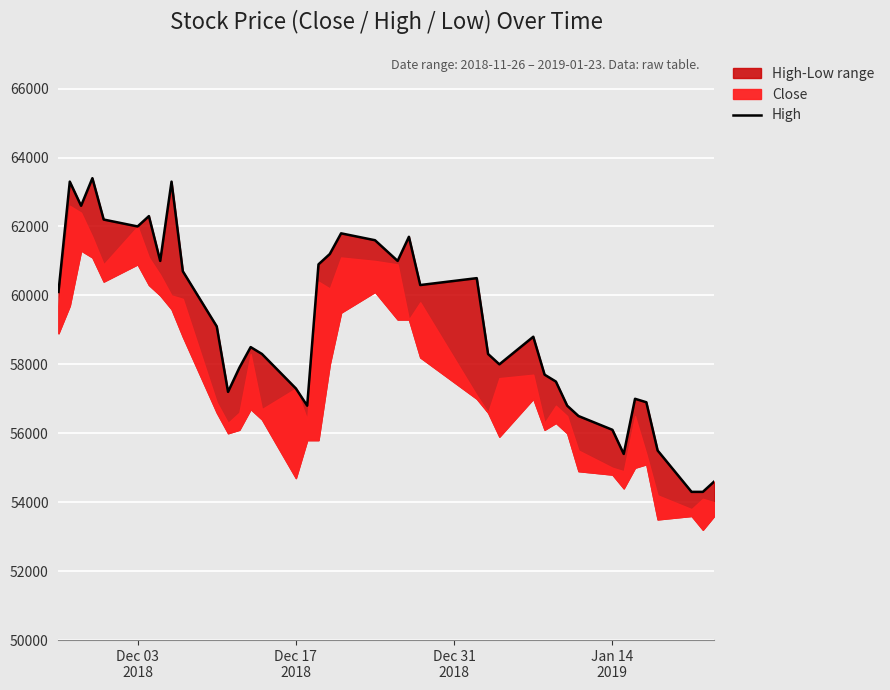

Reading right to left, transcribe all the data shown in this chart.

54600	54300	54300	55500	56900	57000	55400	56100	56500	56800	57500	57700	58800	58000	58300	60500	60300	61700	61000	61600	61800	61200	60900	56800	57300	58300	58500	57900	57200	59100	60700	63300	61000	62300	62000	62200	63400	62600	63300	60100